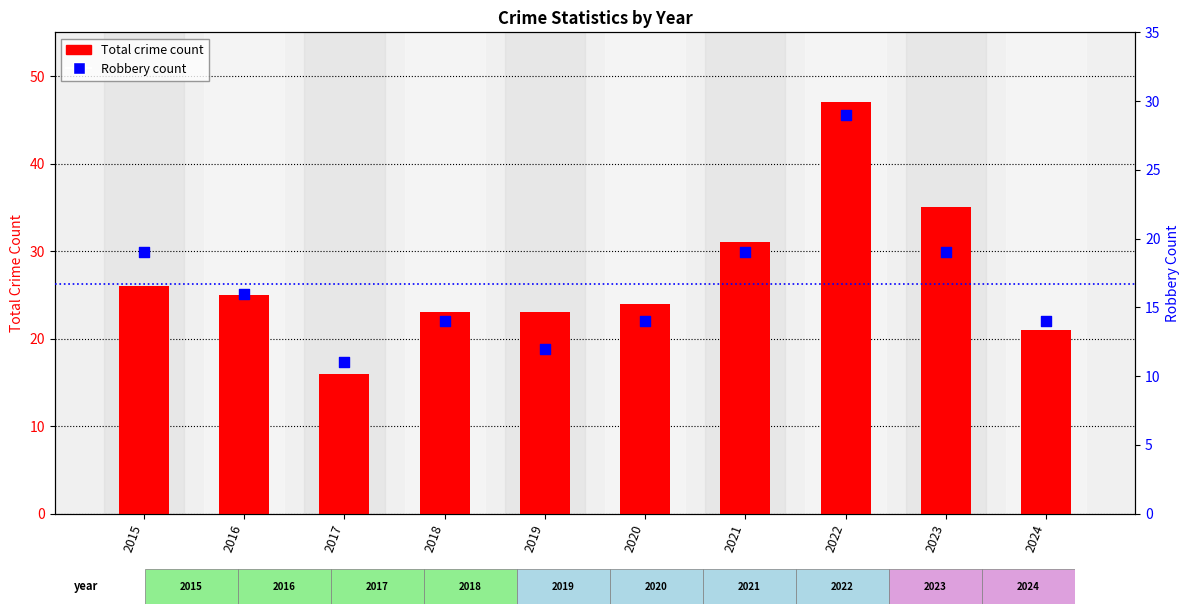

At how many categories does at least one series exceed 30?

3